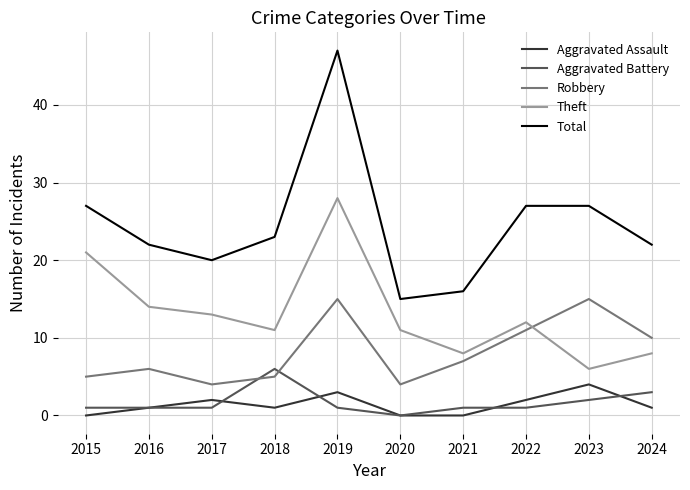

Which category has the lowest value in the Total series?

2020